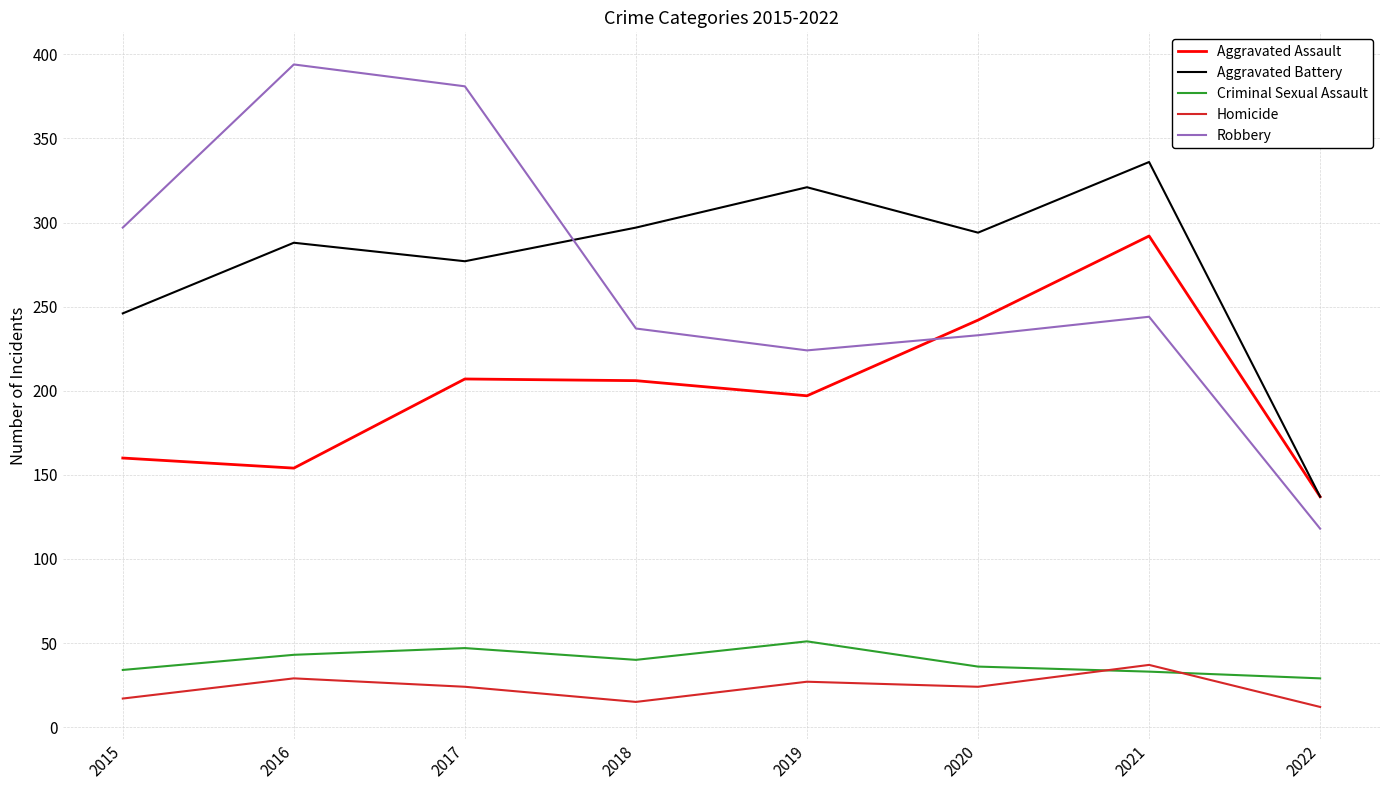

The value of Robbery at 2015 is 129. True or false?

False